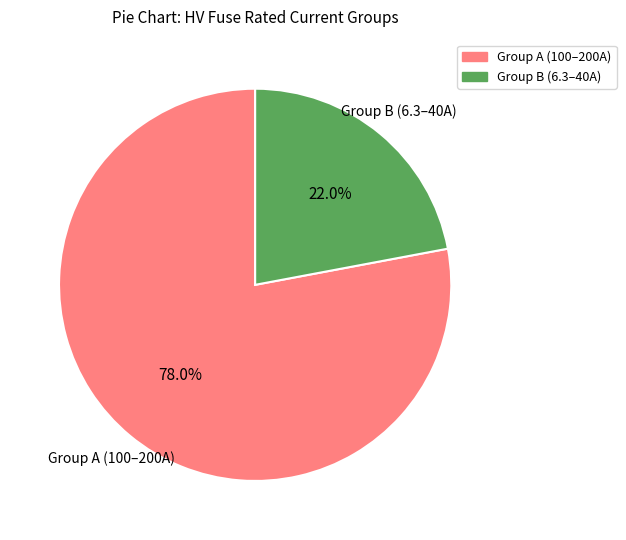

Count the number of slices in the pie.

2